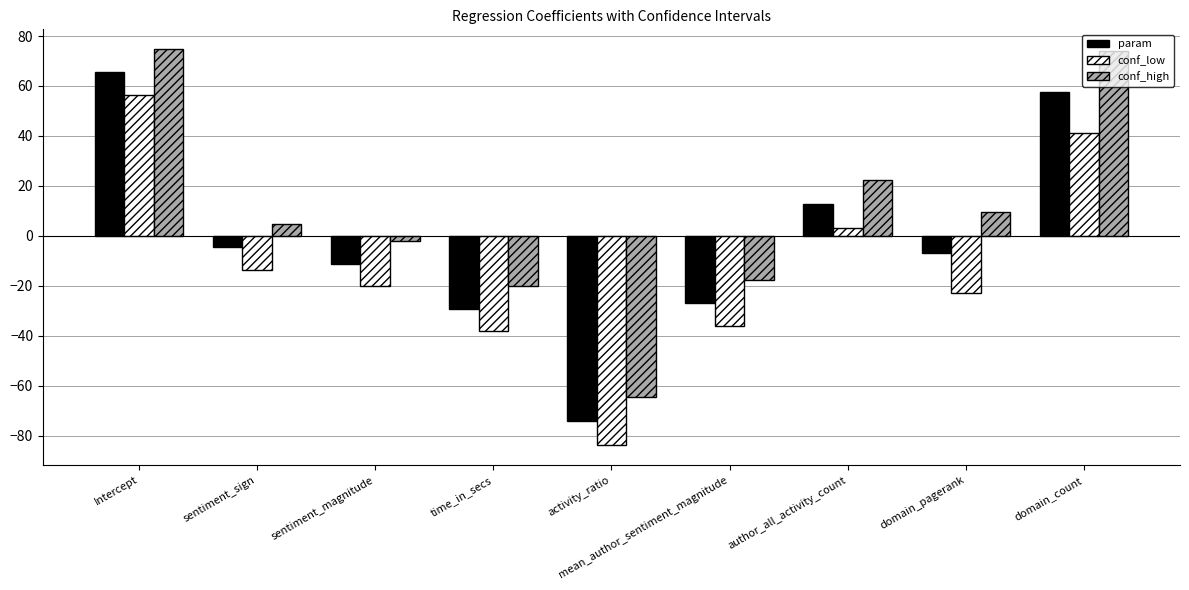

How many series are shown in this chart?

3